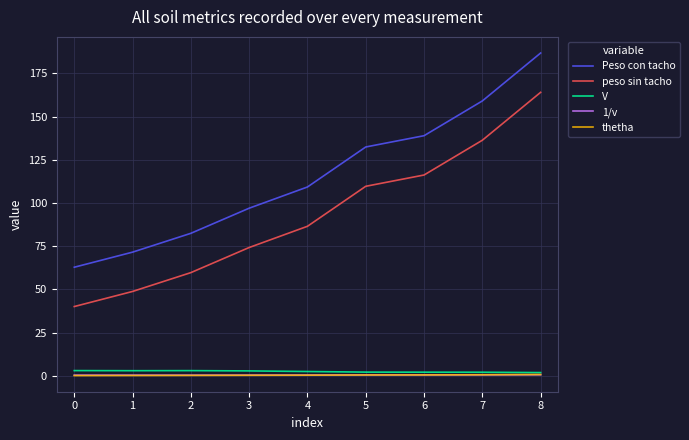

At which category is the sum across all series the highest?

8